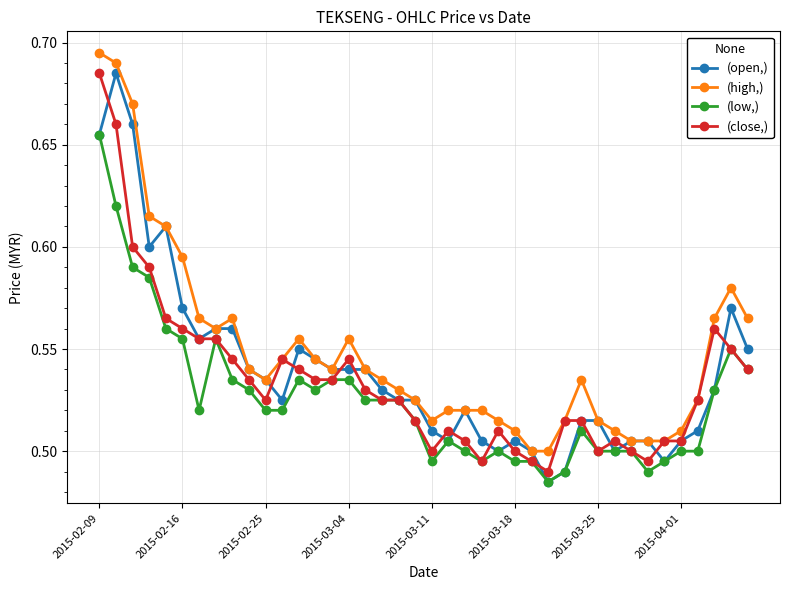

What is the sum of all (low,) values?

21.0